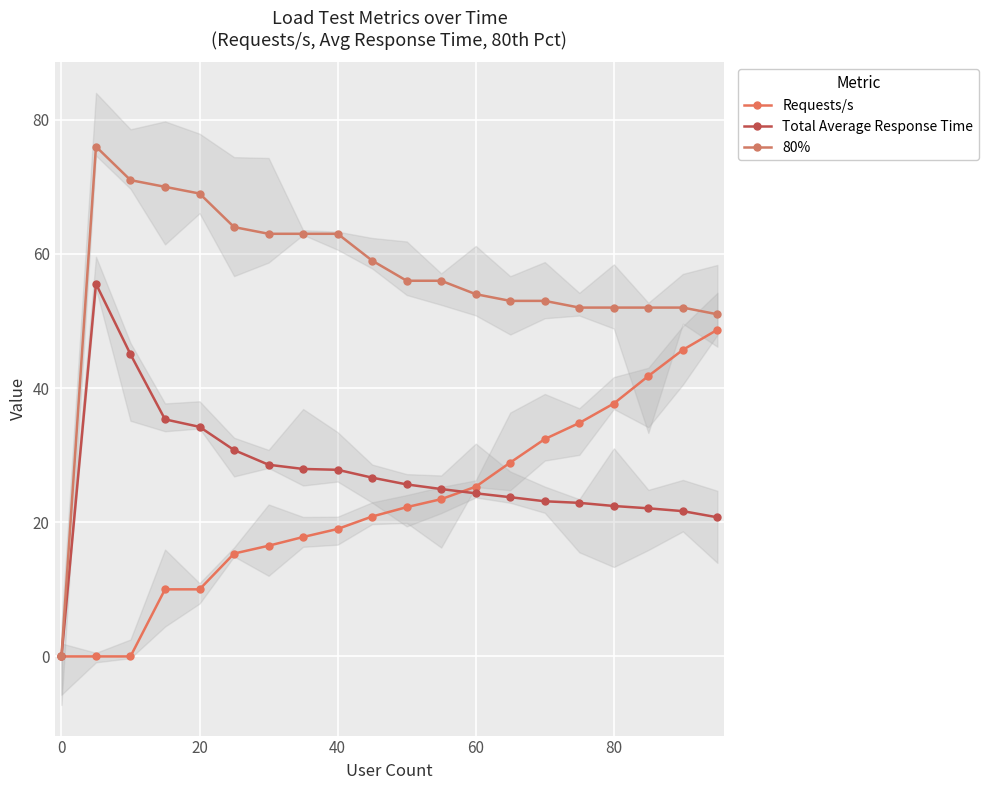

How many values in Total Average Response Time are above zero?

19